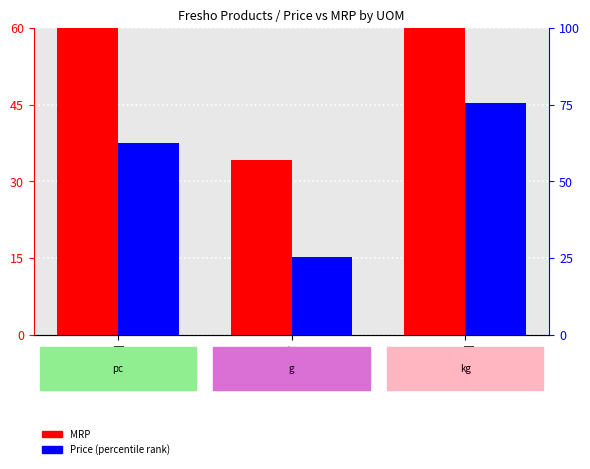

Rank the series by their maximum value, from lowest to highest.

Price (percentile), MRP